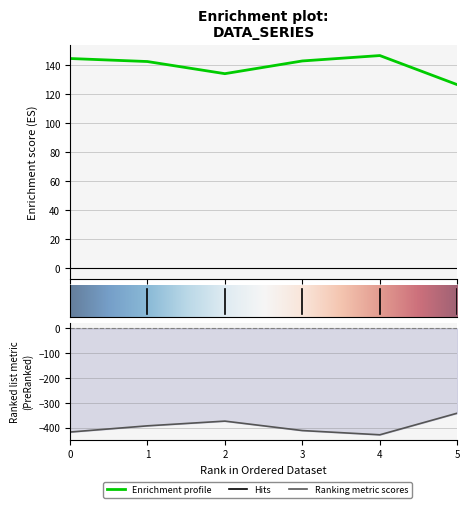

Reading right to left, list all the values displayed in this chart.

col_1: 5=-341.0	4=-428.0	3=-411.0	2=-373.0	1=-392.0	0=-417.0
col_2: 5=126.7	4=146.8	3=143.1	2=134.3	1=142.7	0=144.8